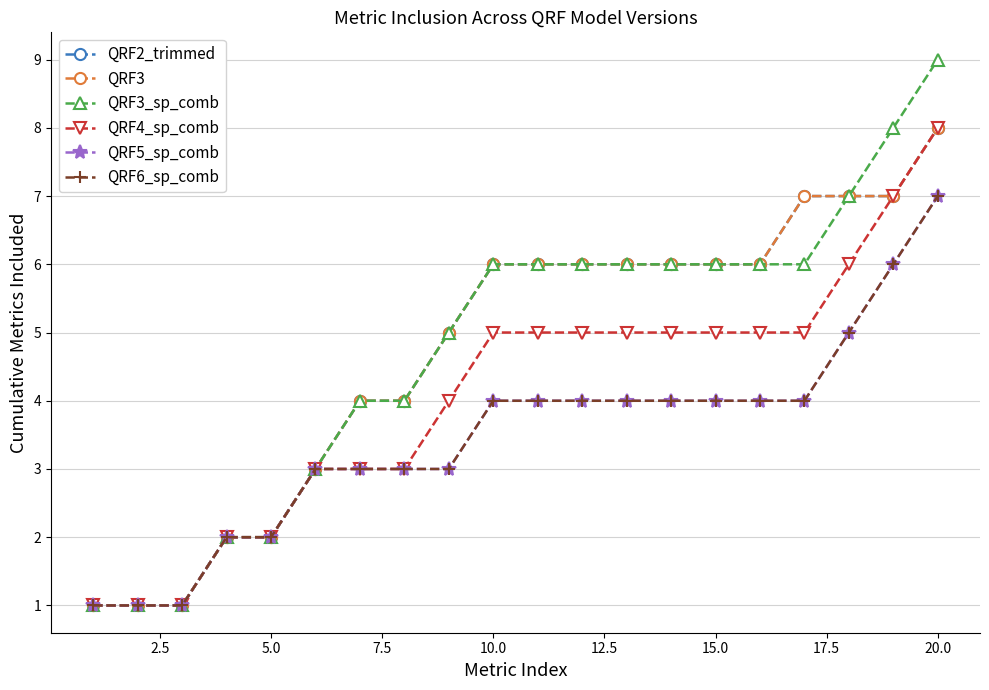

Is this an area chart (filled region under the line)?

No